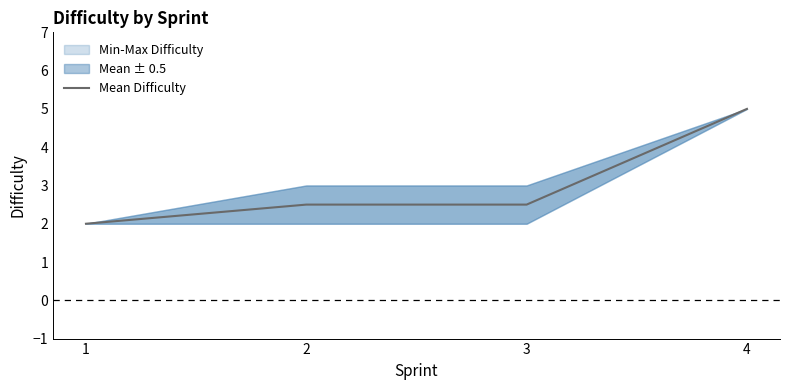

List the labels in order of value, largest first.

4, 2, 3, 1